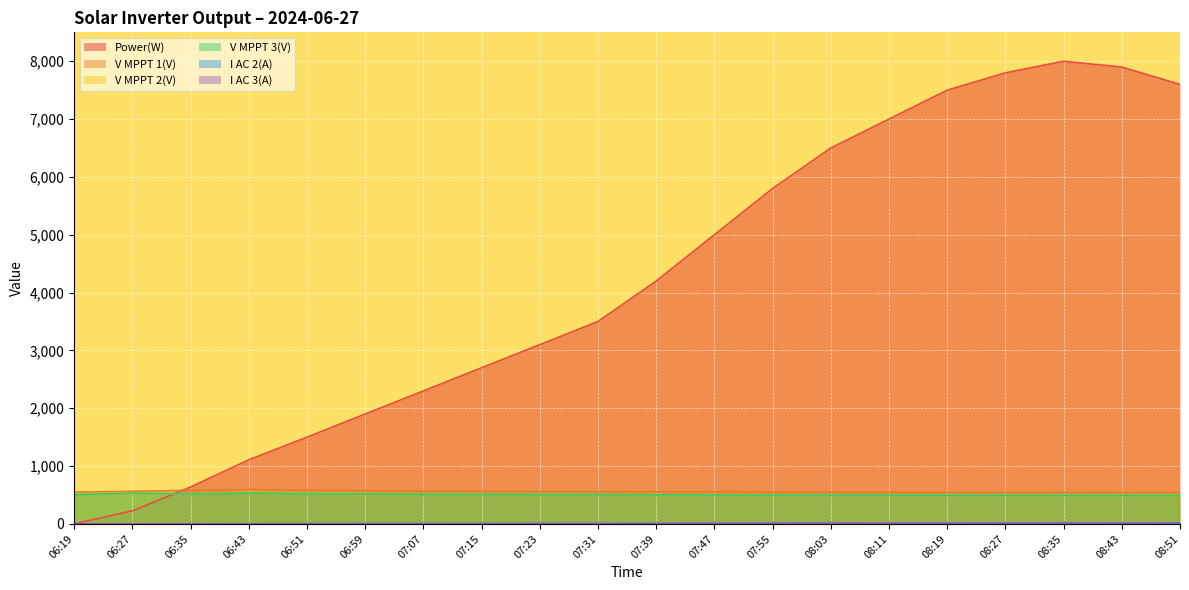

Which category has the highest value in the V MPPT 3(V) series?

06:43